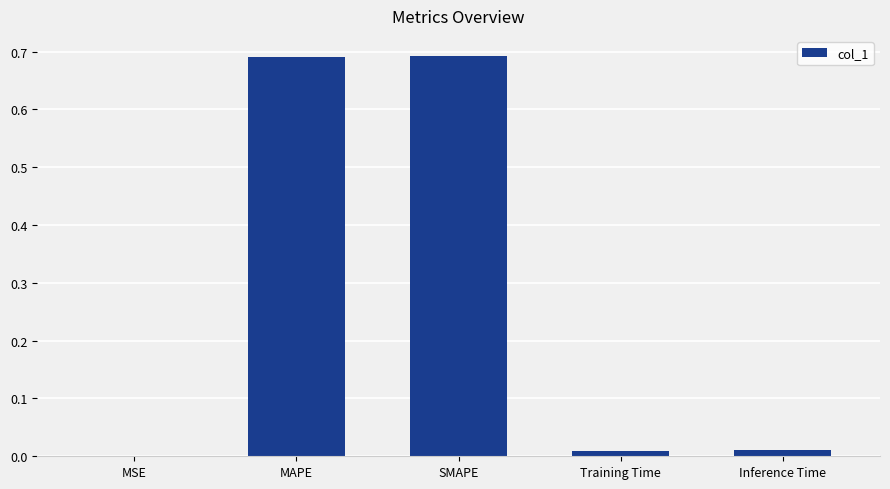

What is the sum of all values?

1.4